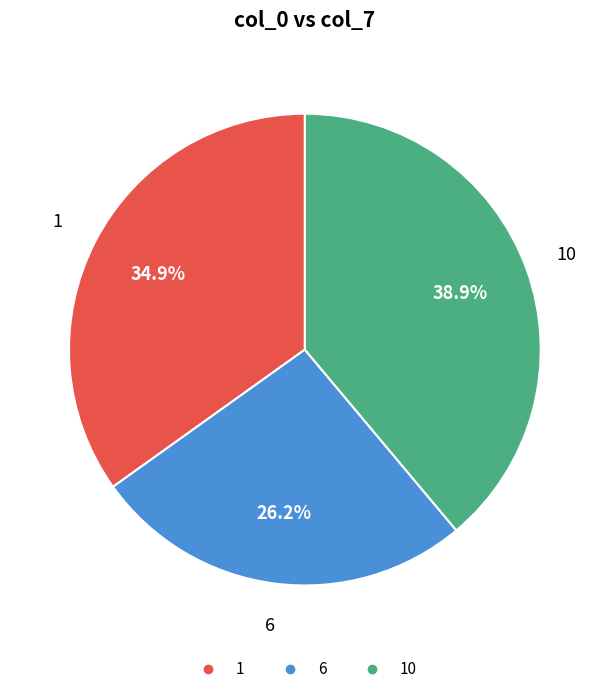

Is there a majority slice in this chart?

No